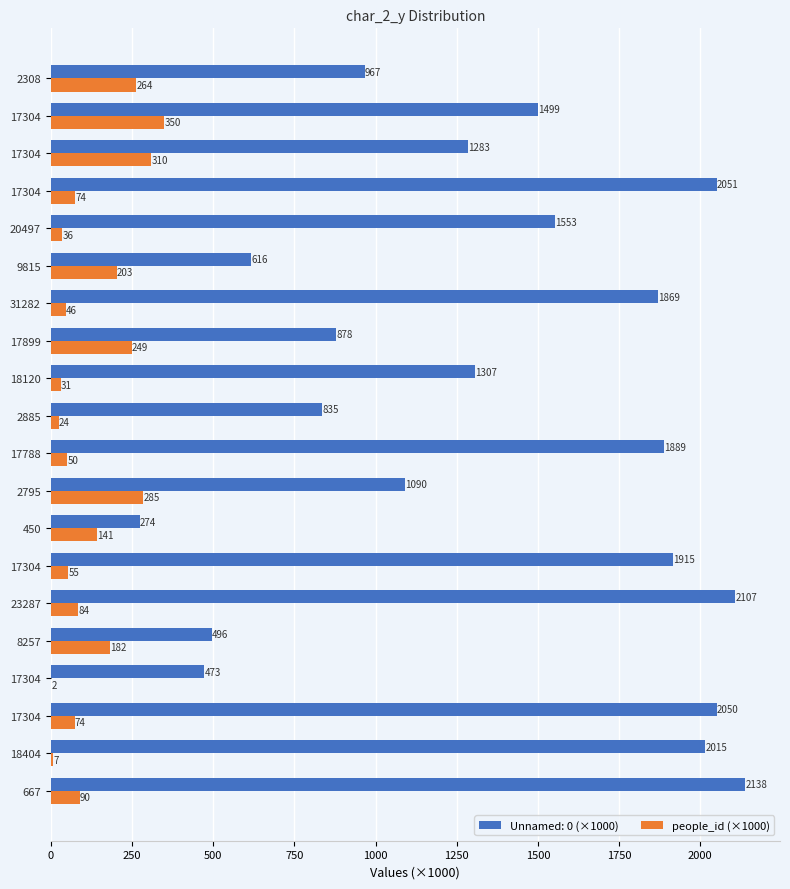

How many categories are shown in the chart?

20